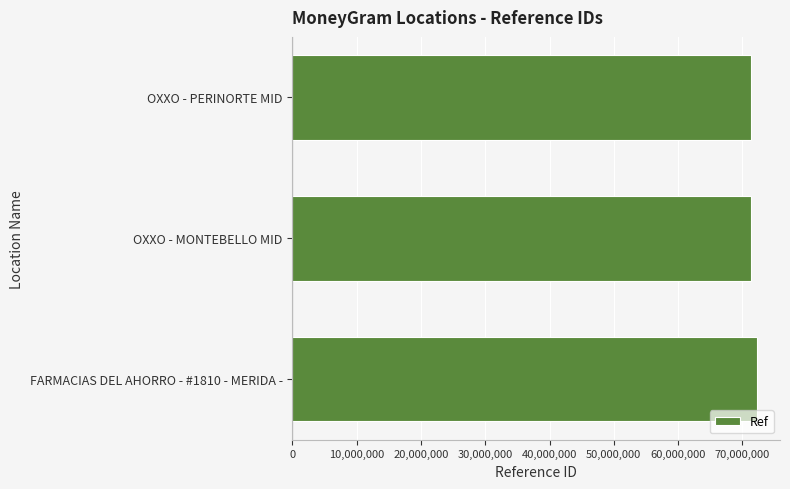

Approximately how many times larger is the value at OXXO - PERINORTE MID compared to FARMACIAS DEL AHORRO - #1810 - MERIDA -?

1.0